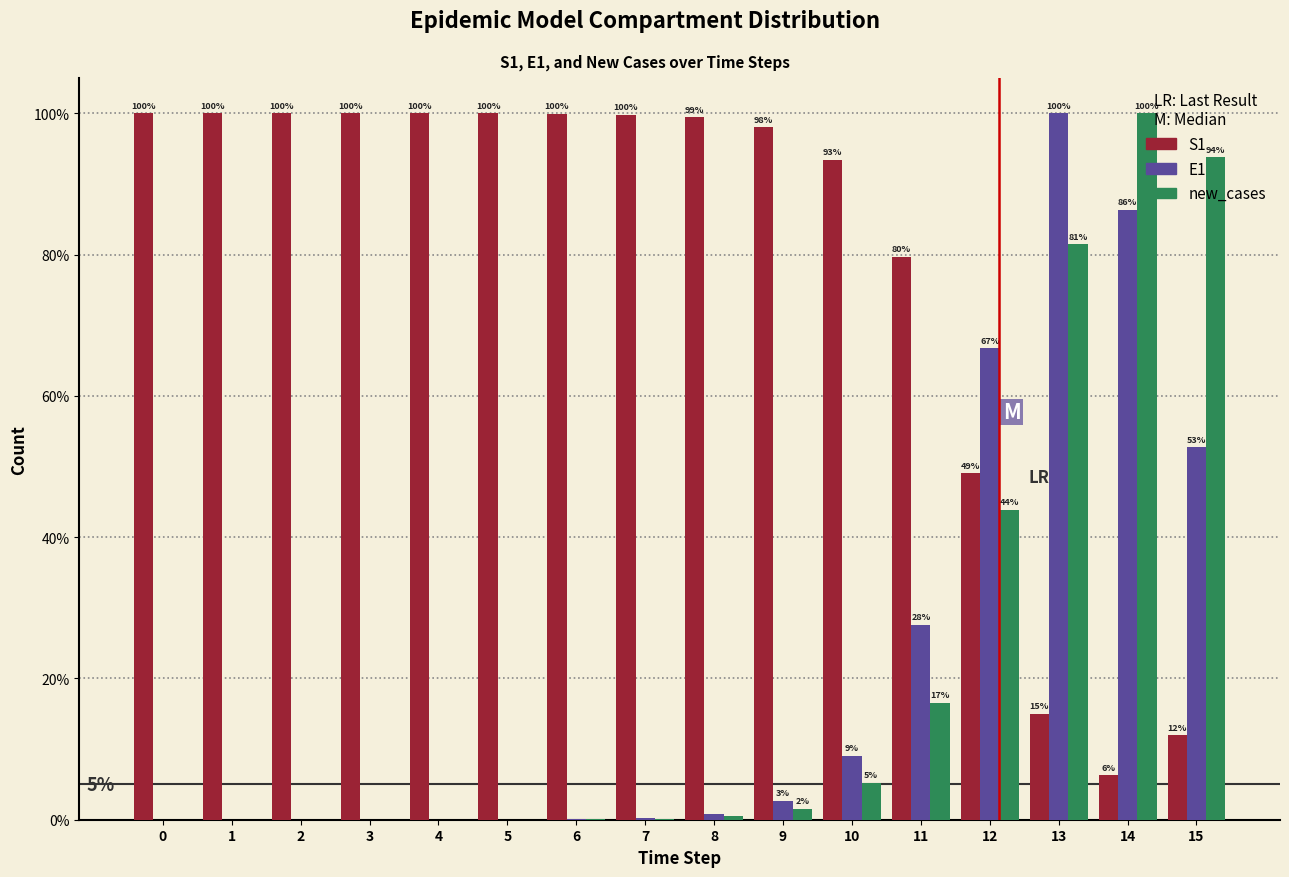

Which series changed the most between 7 and 12?

E1